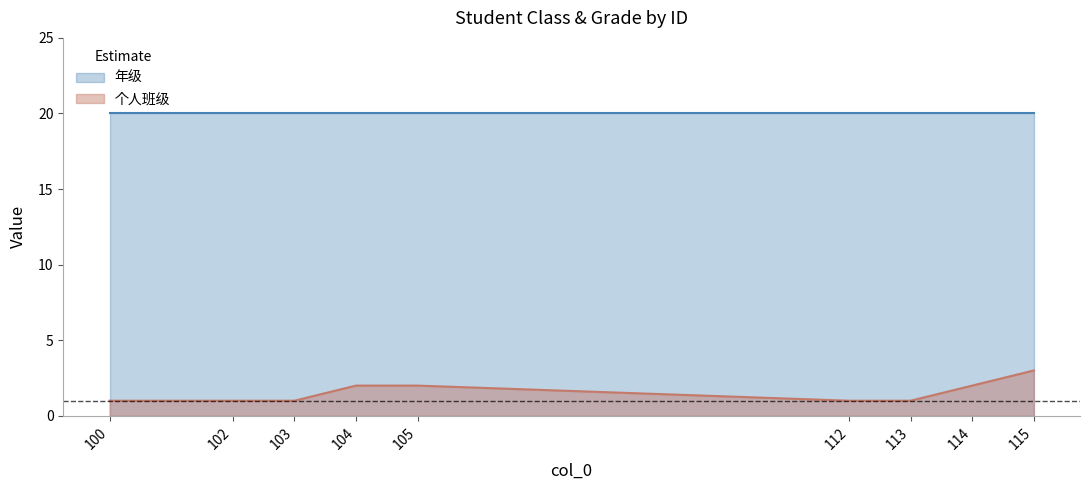

How many data points does each series have?

9